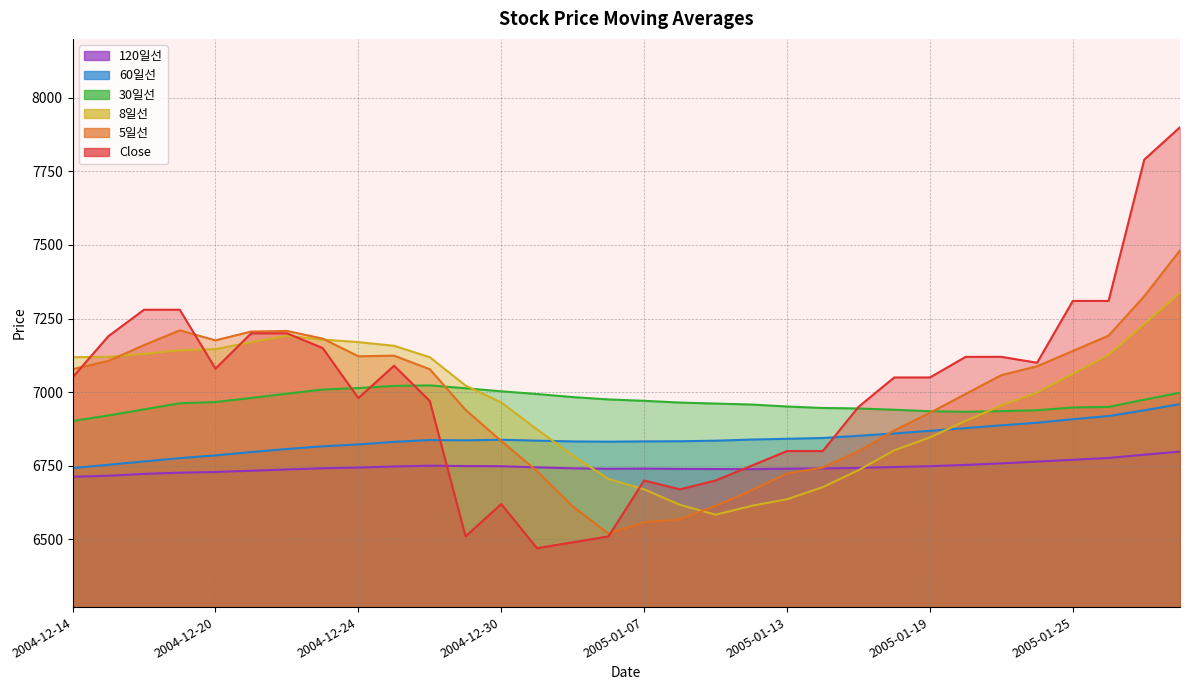

What is the difference between the highest and lowest values at 2004-12-27?

409.9